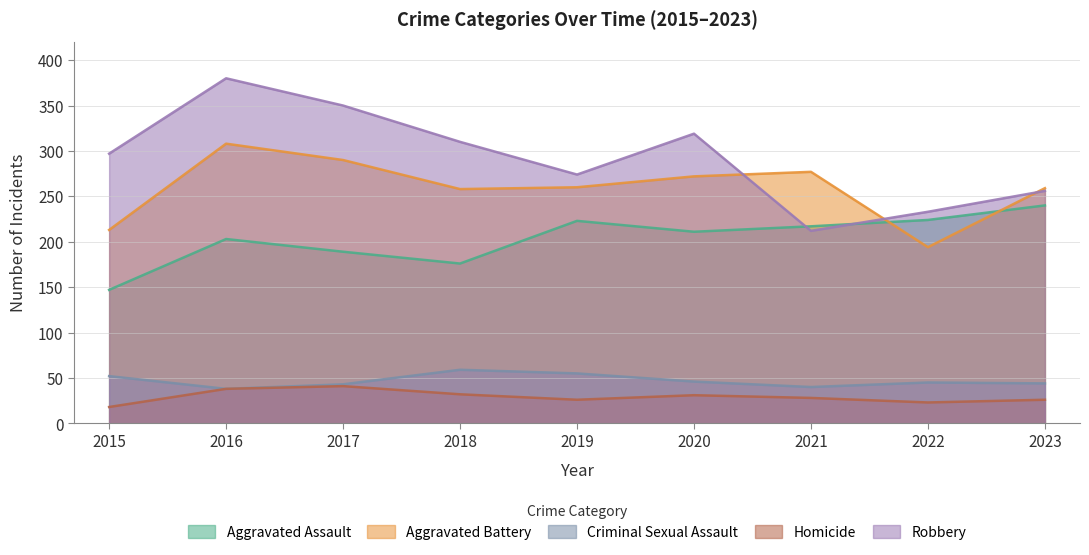

Where is the first local maximum for Aggravated Battery?

2016